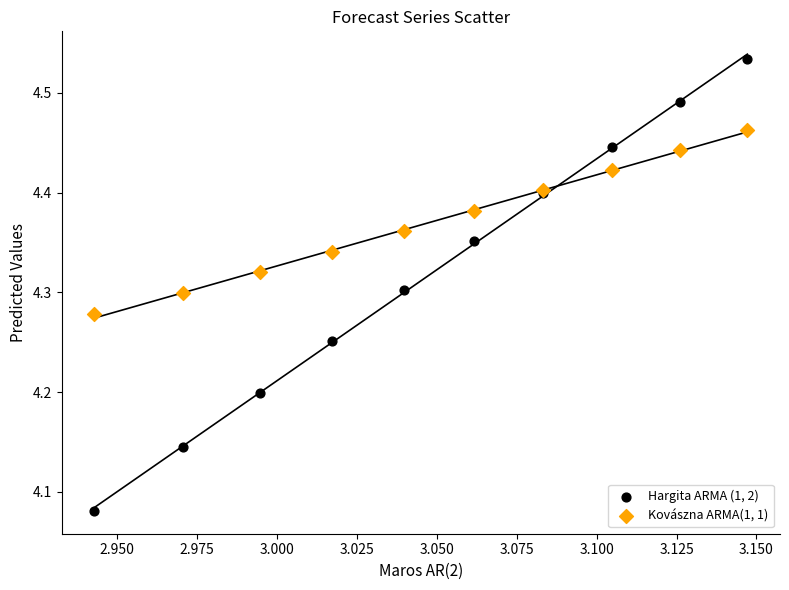

Which series reaches the maximum Y coordinate?

Hargita ARMA (1, 2)